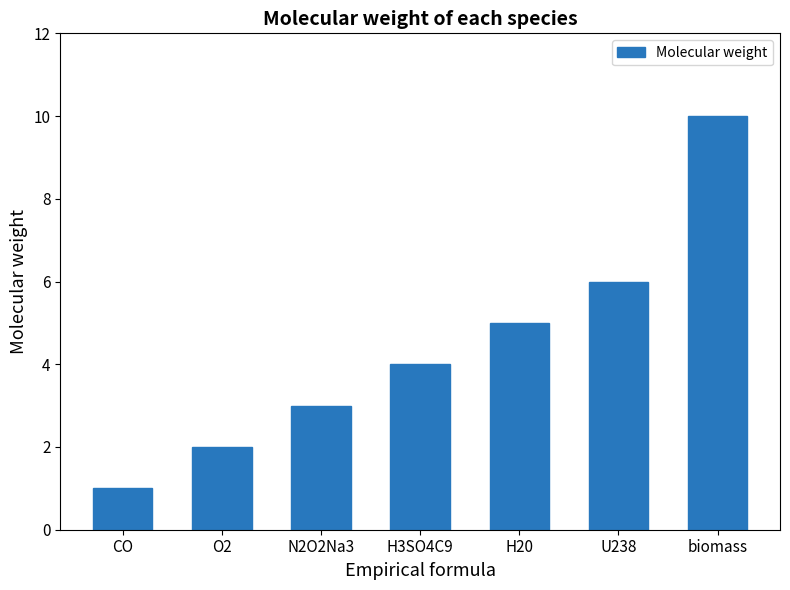

Approximately how many times larger is the value at CO compared to N2O2Na3?

0.3